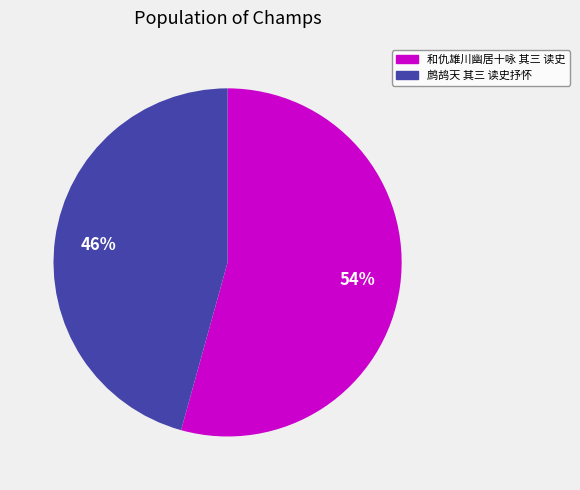

Count the number of slices in the pie.

2